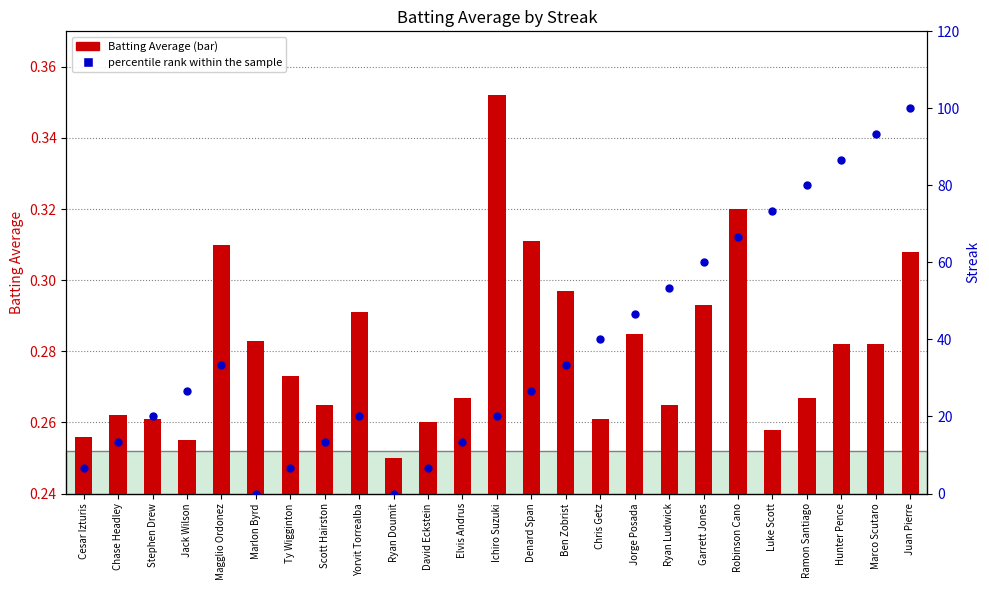

Is the value of percentile rank within the sample at Denard Span greater than the value of Batting Average at Scott Hairston?

Yes